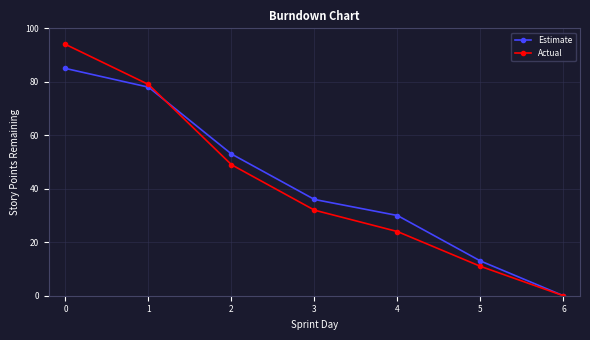

The value of Estimate at 1 is 78. True or false?

True